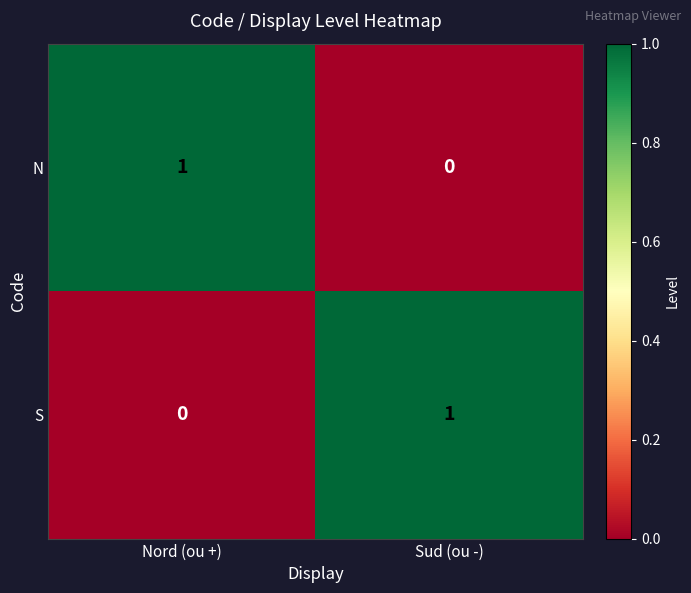

At which label does N reach its minimum?

Sud (ou -)